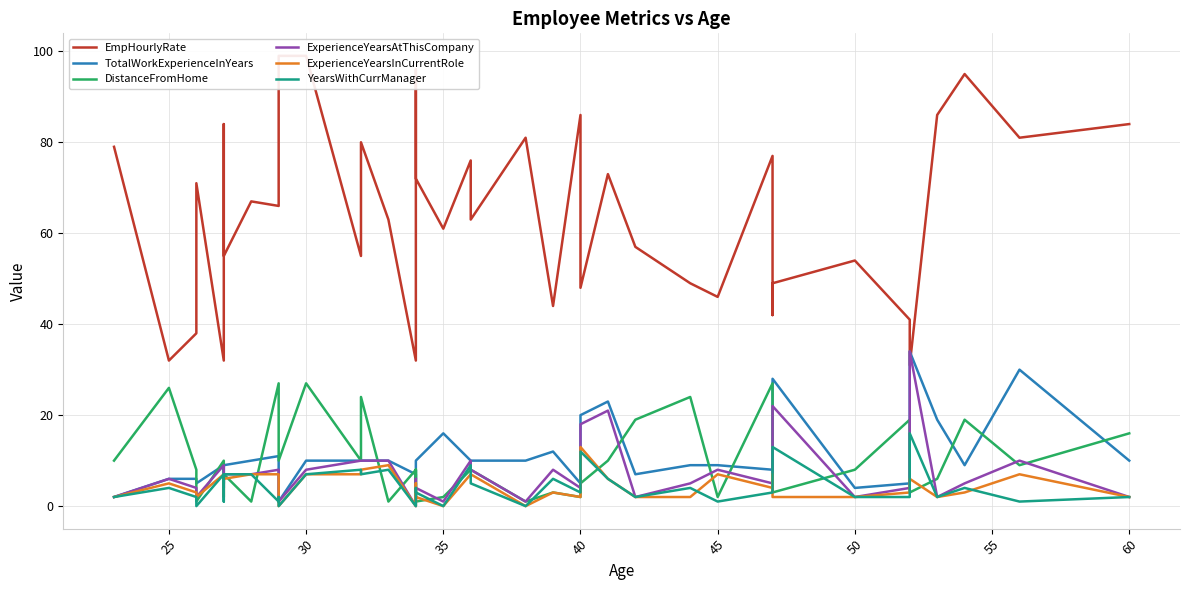

True or false: ExperienceYearsInCurrentRole and TotalWorkExperienceInYears intersect in this chart.

False